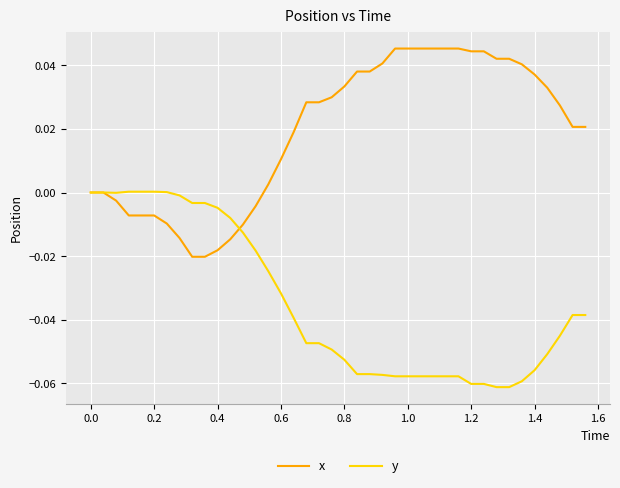

Rank the series by their average value, from highest to lowest.

x, y